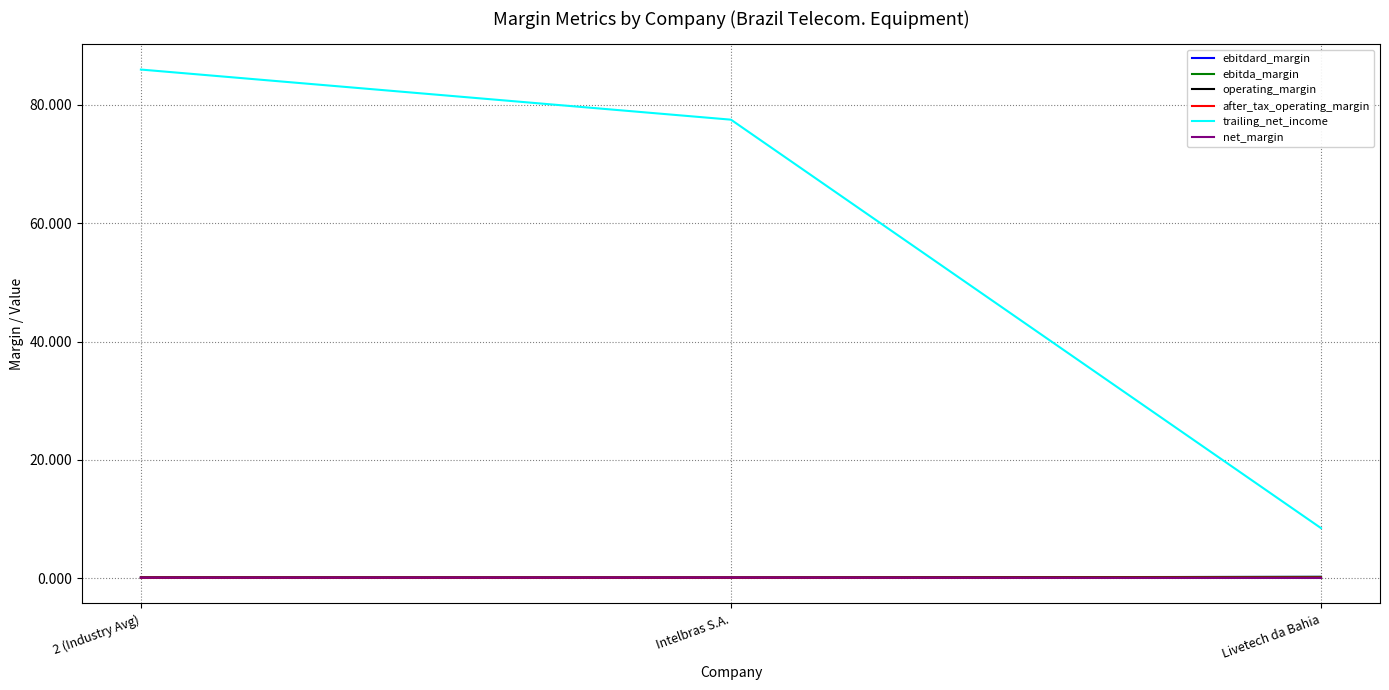

What is the sum of the trailing_net_income values at Livetech da Bahia and Intelbras S.A.?

86.0